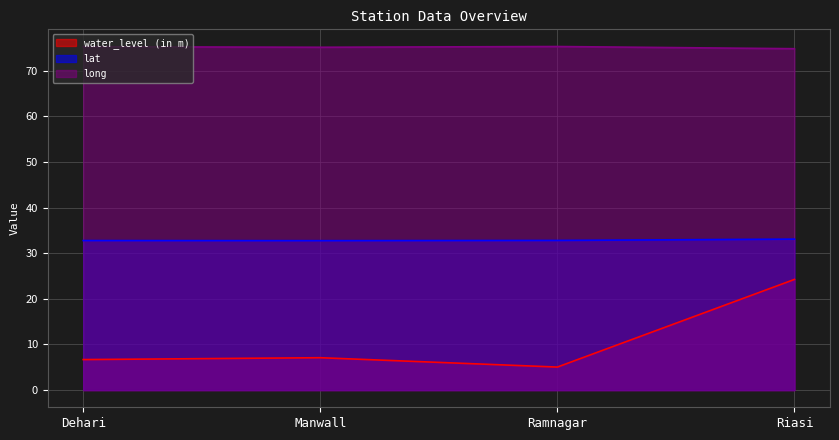

The value of long at Manwall is 75.2. True or false?

True